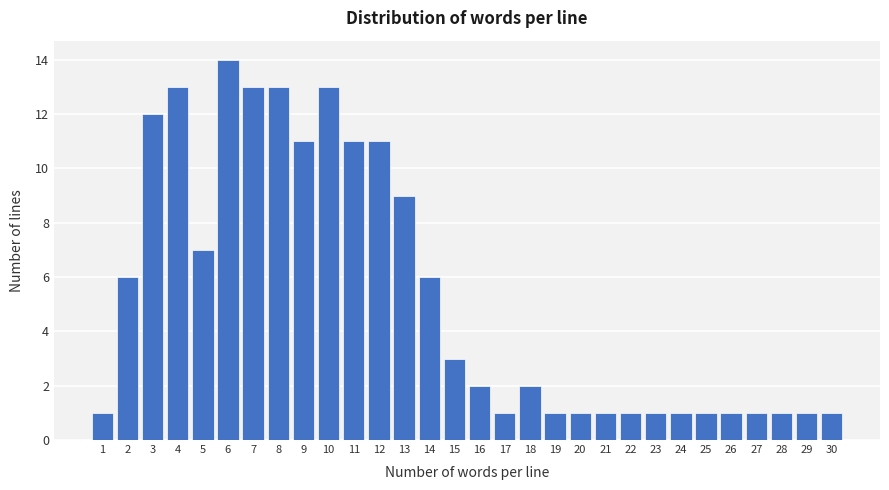

Reading left to right, list all the values displayed in this chart.

1	6	12	13	7	14	13	13	11	13	11	11	9	6	3	2	1	2	1	1	1	1	1	1	1	1	1	1	1	1